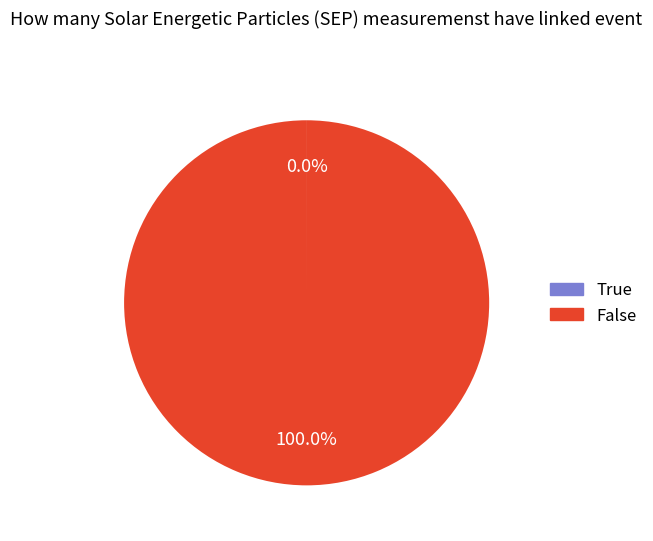

Which category has the biggest portion of the pie?

False